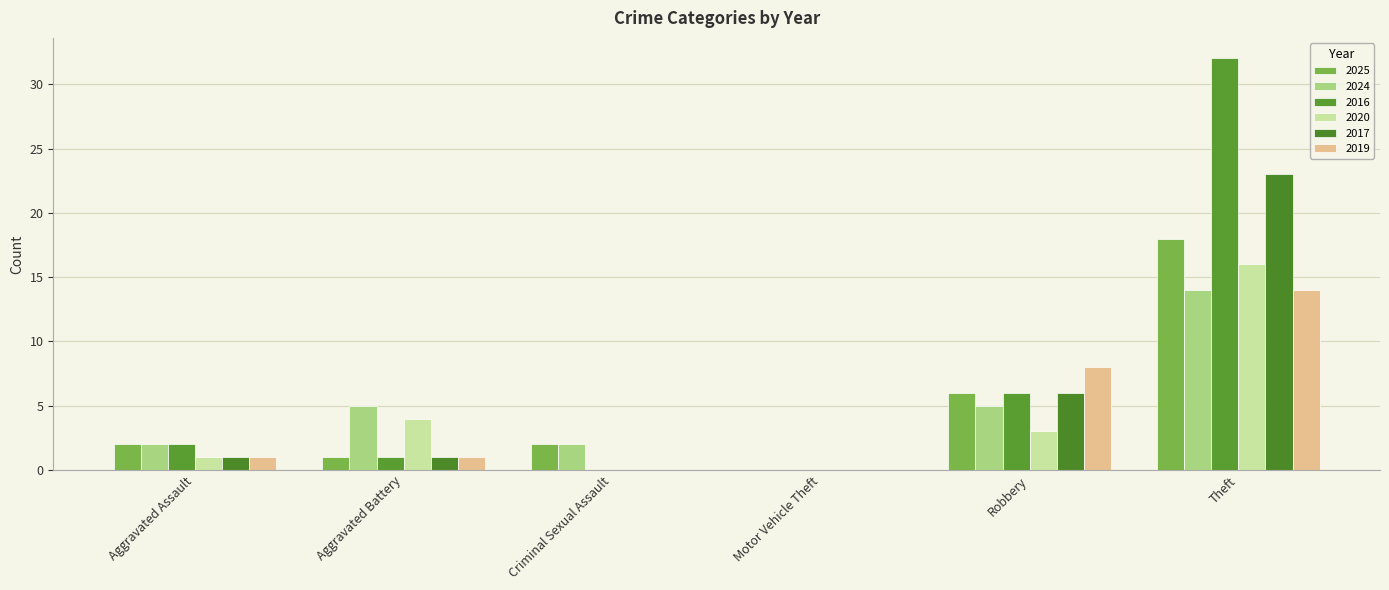

At which label is 2017 closest to 11?

Robbery